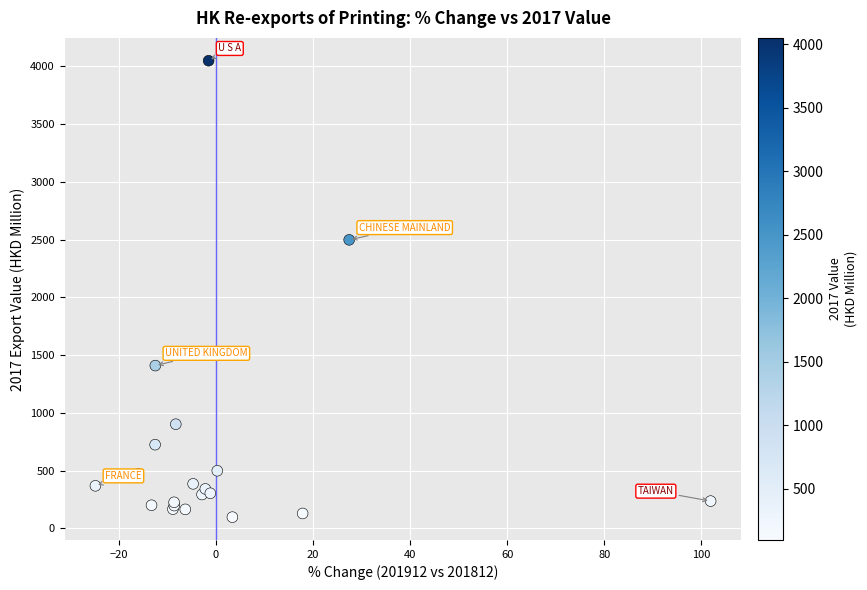

What Y value in the scatter plot is closest to 2072?

2497.5